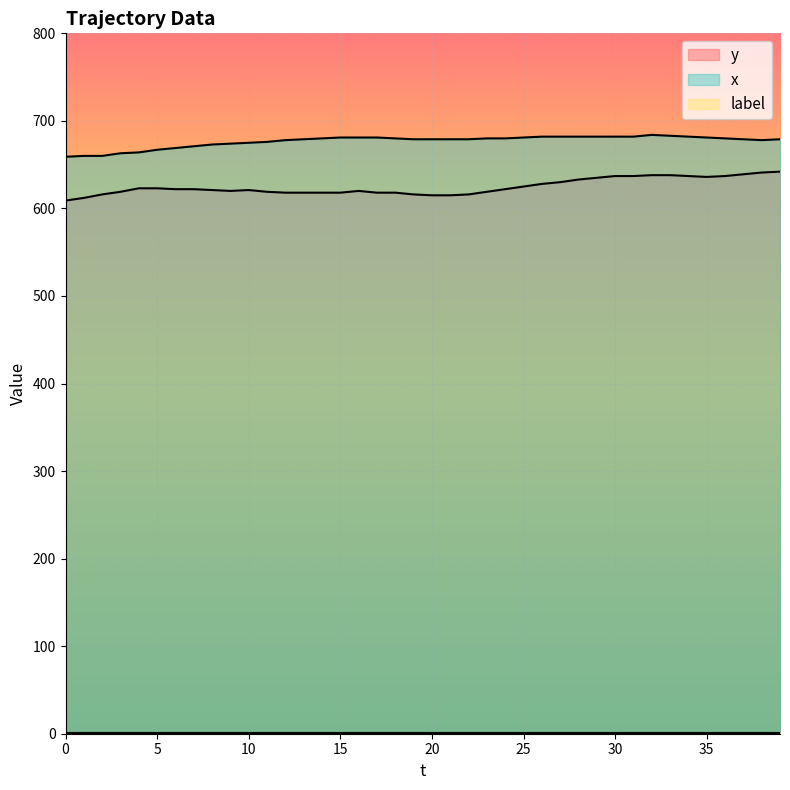

Rank the series by their average value, from lowest to highest.

y, x